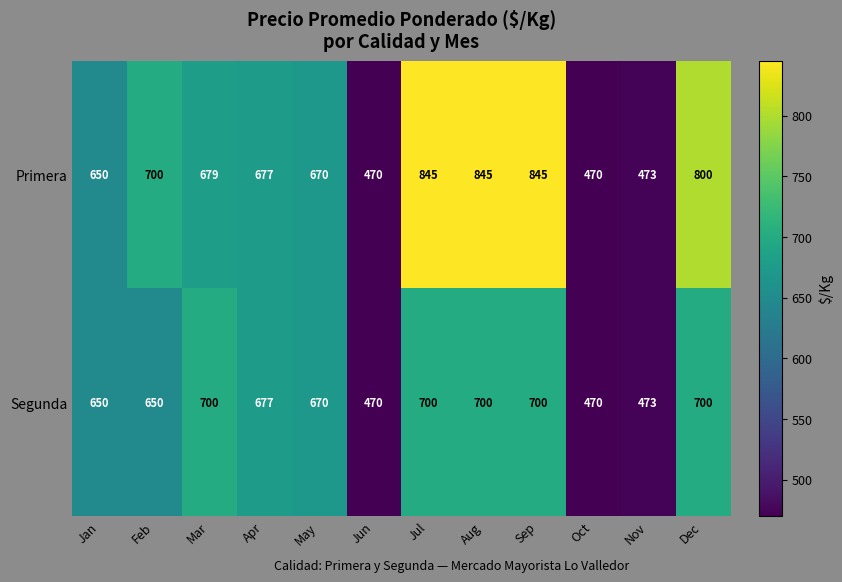

The value of Primera at Jun is 470. True or false?

True